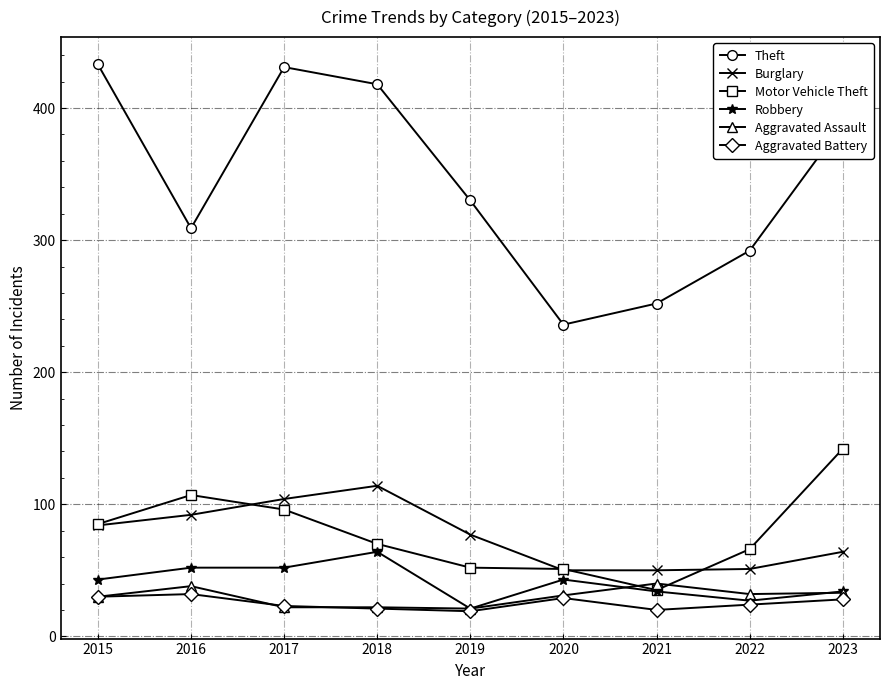

List the series in order of their peak value, lowest first.

Aggravated Battery, Aggravated Assault, Robbery, Burglary, Motor Vehicle Theft, Theft